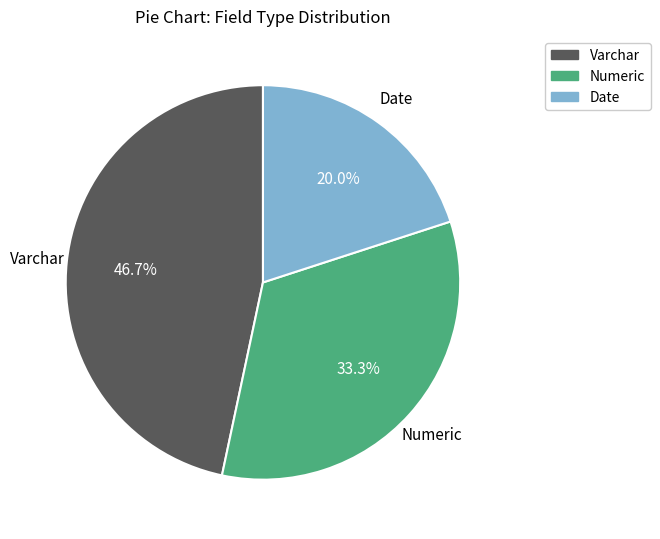

What is the largest slice in the pie chart?

Varchar